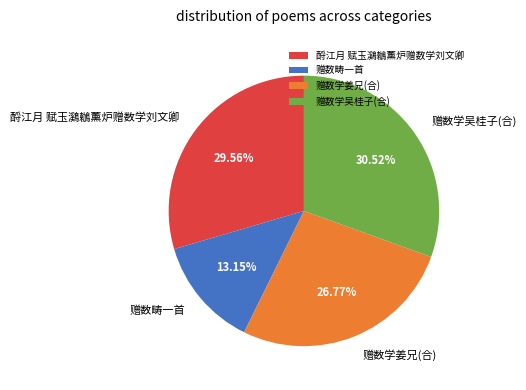

To the nearest percent, what is the difference between the largest and smallest slice percentages?

17%